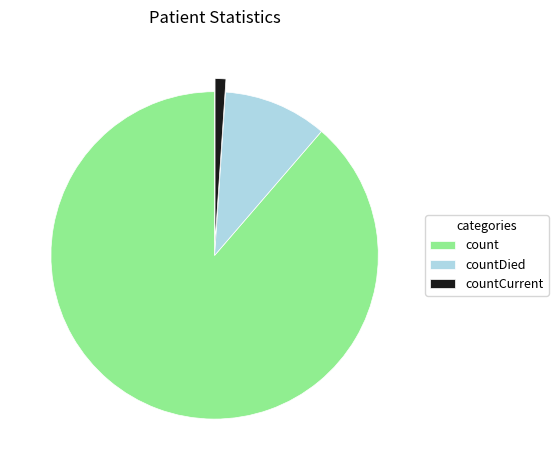

Is there any slice that represents more than half of the pie?

Yes